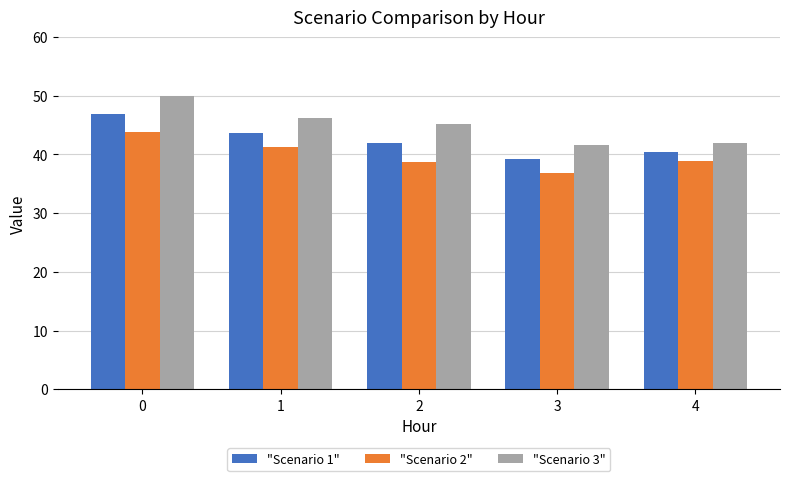

What is the difference between the highest and lowest values at 4?

2.9